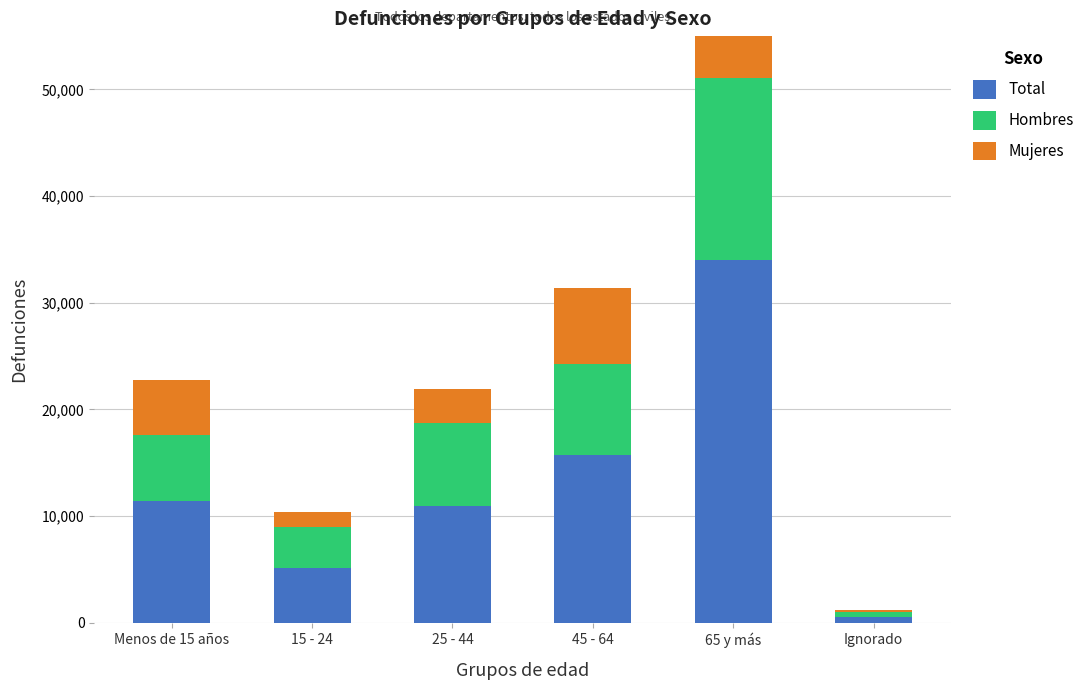

Which series has the largest range (max minus min)?

Total